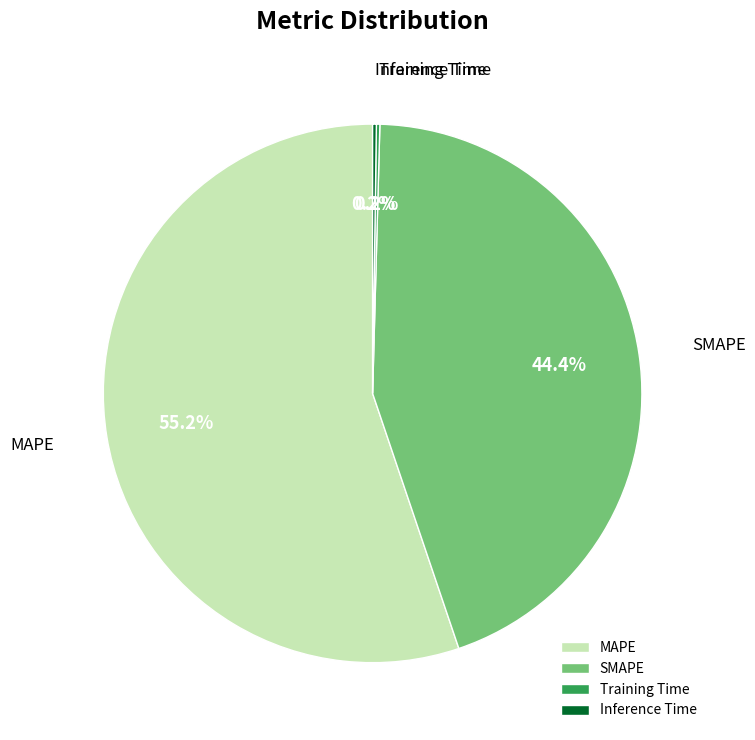

Which slice is the largest?

MAPE